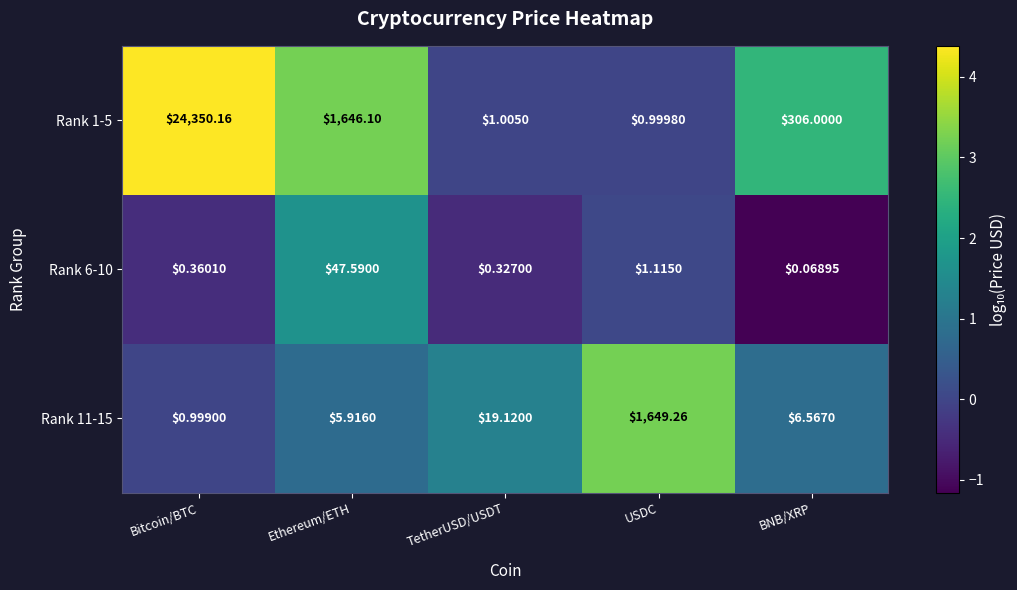

At which category is the sum across all series the highest?

Bitcoin/BTC